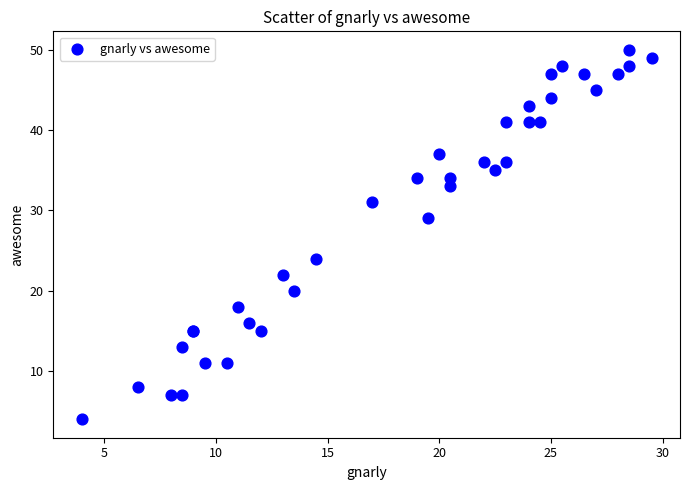

What Y value in the scatter plot is closest to 27?

29